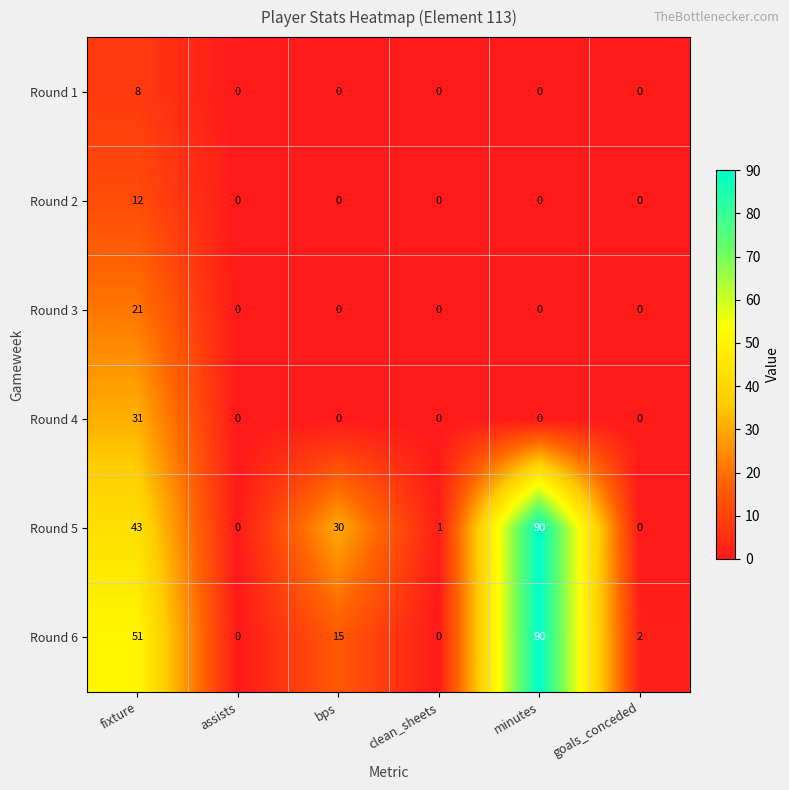

At which label does Round 6 first exceed 15?

fixture